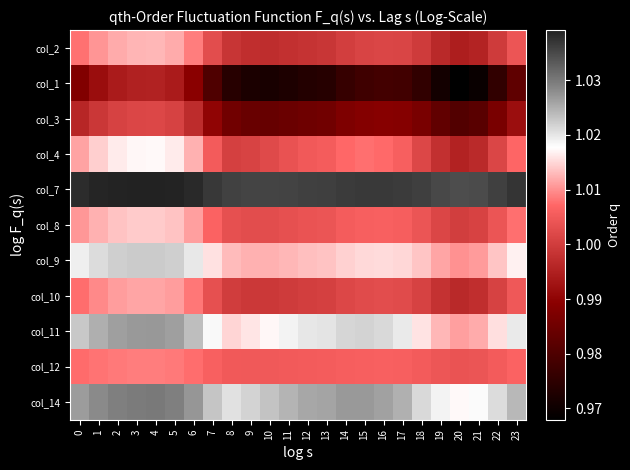

Rank the series by their maximum value, from lowest to highest.

col_1, col_3, col_12, col_10, col_2, col_8, col_4, col_9, col_11, col_14, col_7